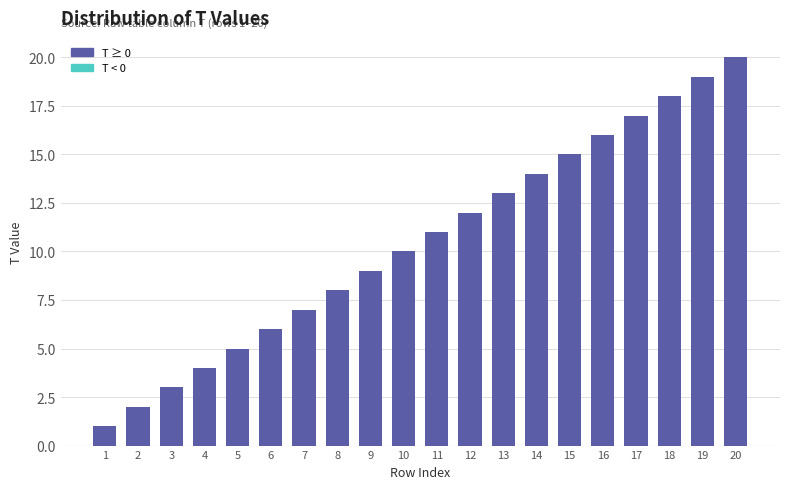

Which label corresponds to the largest value in the chart?

20